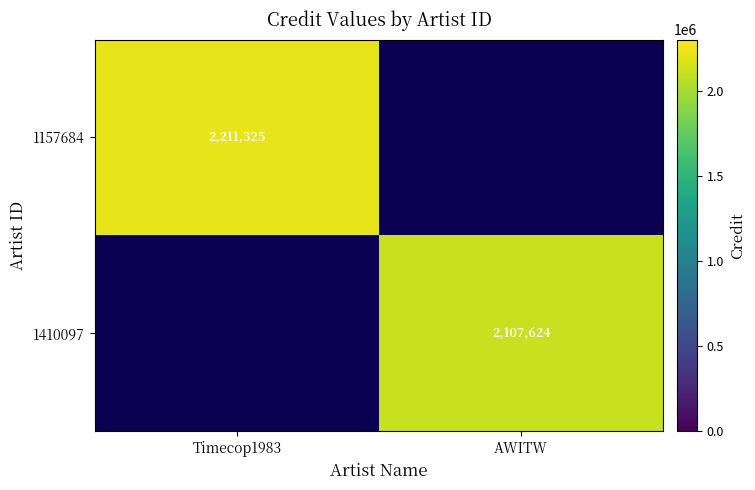

What is the smallest value displayed?

2107624.0